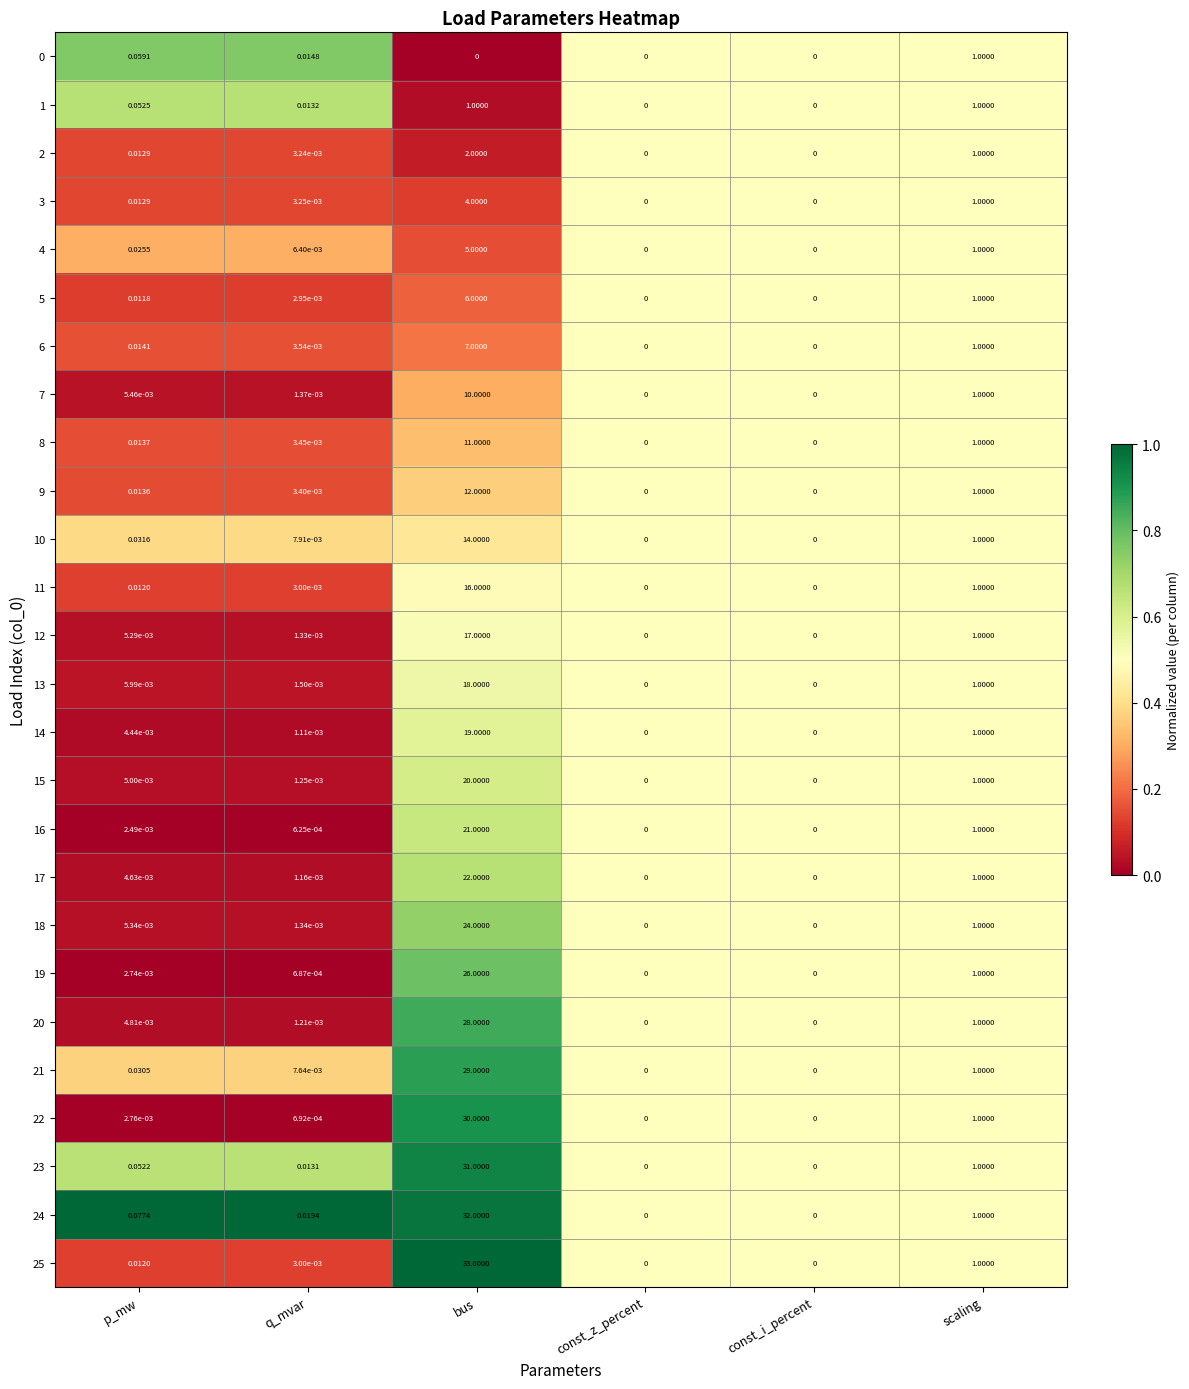

At which label is 23 closest to 15?

scaling